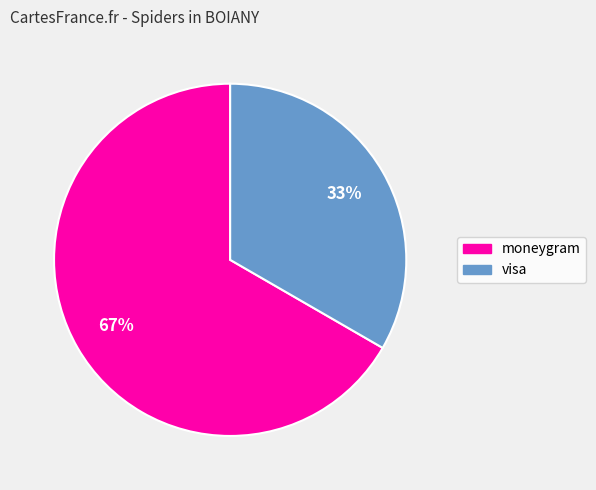

To the nearest percent, what is the combined percentage of moneygram and visa?

100%